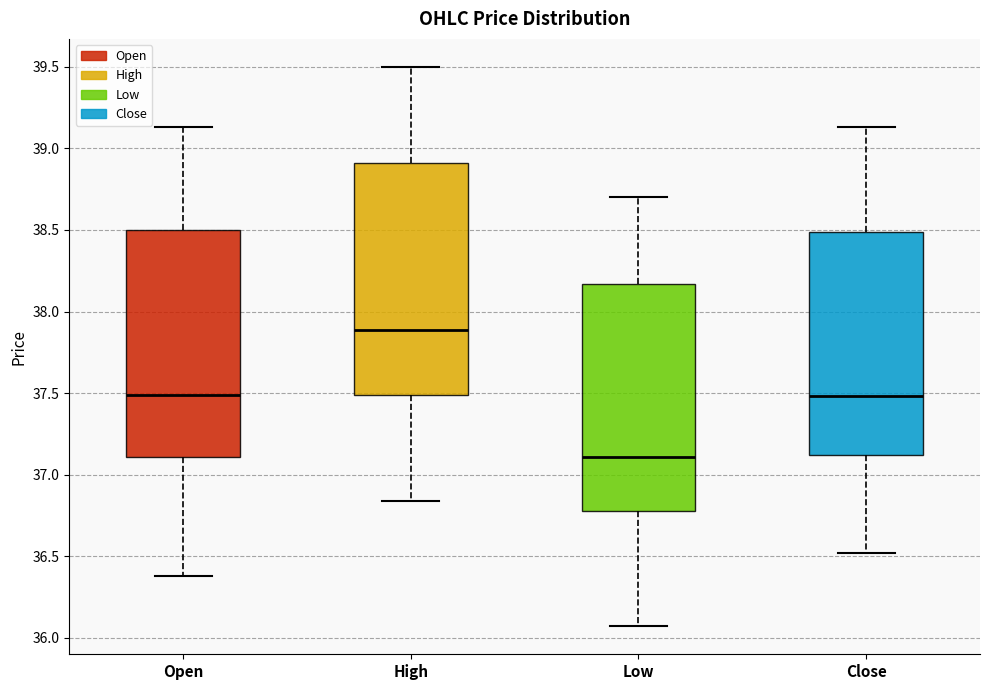

Which box's median line is the highest?

High